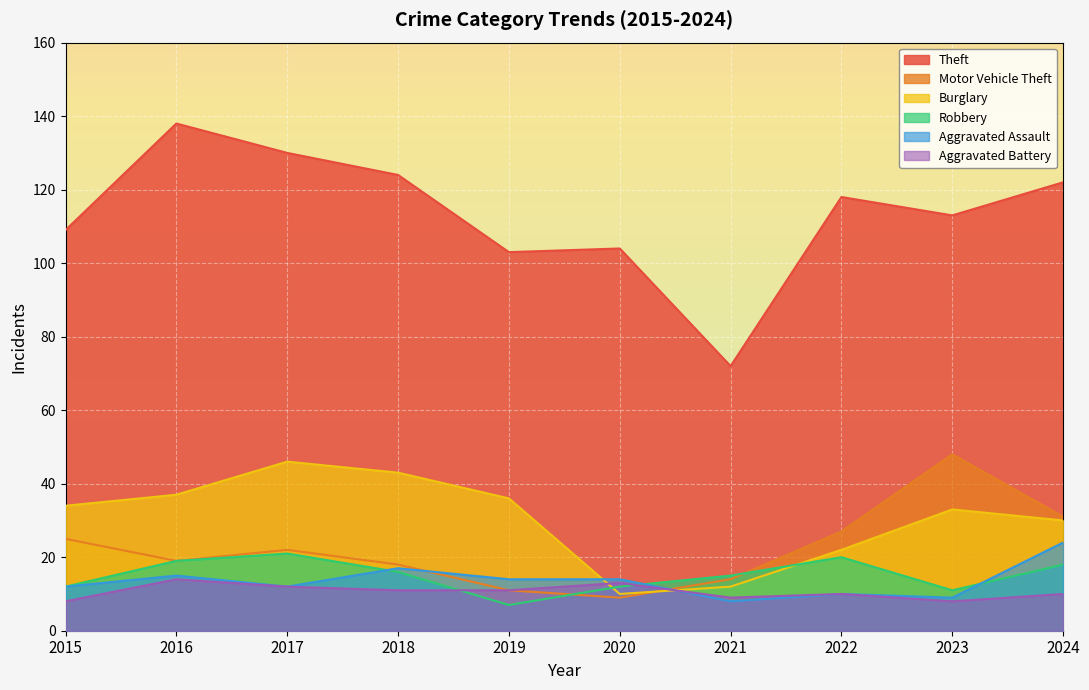

At how many categories does at least one series exceed 92?

9